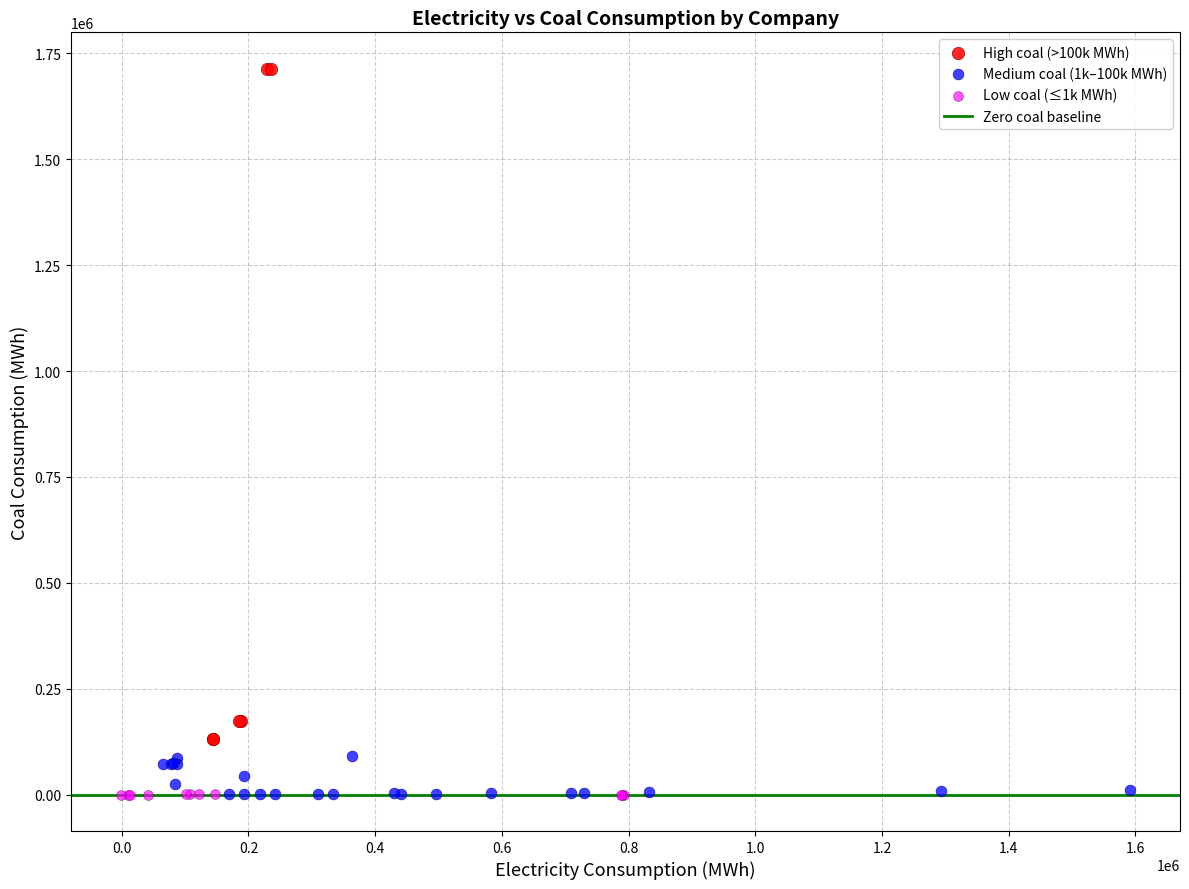

Which series has the largest Y range (max minus min)?

High coal (>100k MWh)